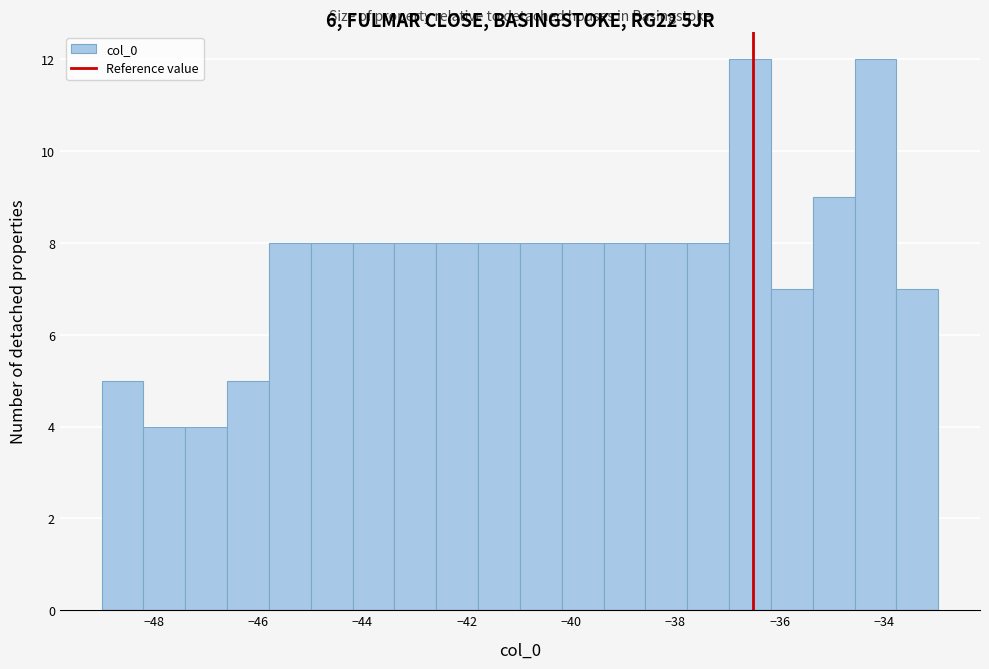

What is the height of the bar covering -49.0 to -48.2 on the x-axis? Neither the bar edges nor the heights are printed on the chart, so give them approximately, as read against the axes.

5